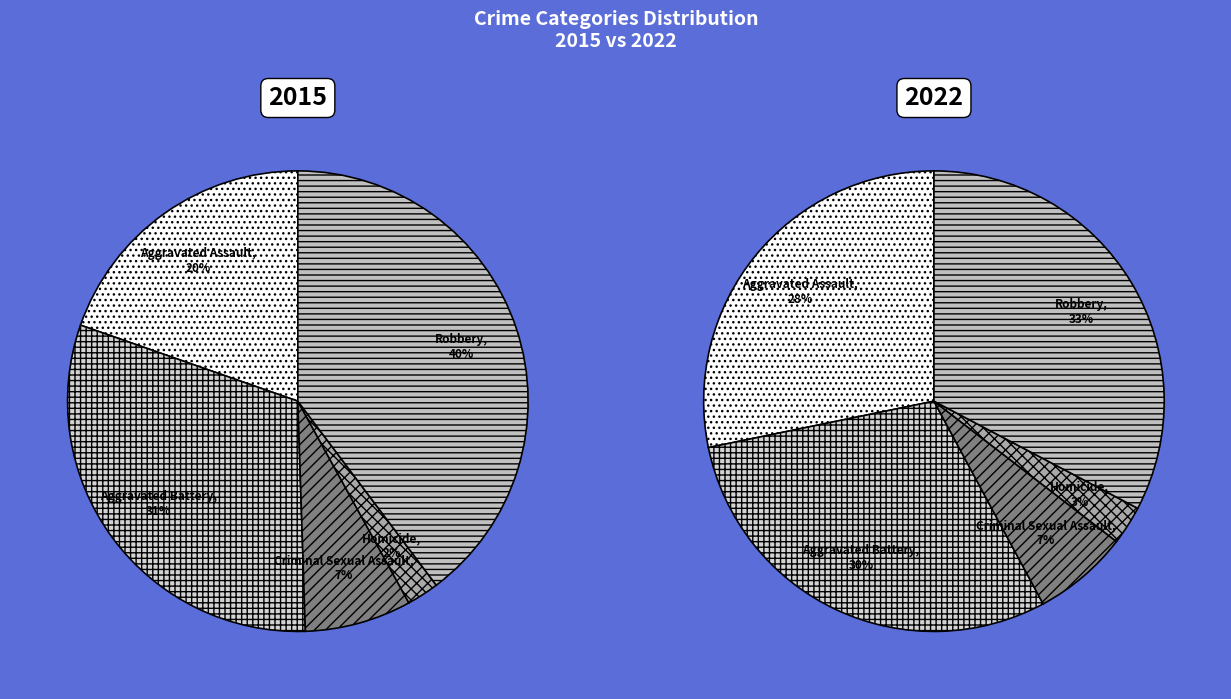

Is there a majority slice in this chart?

No